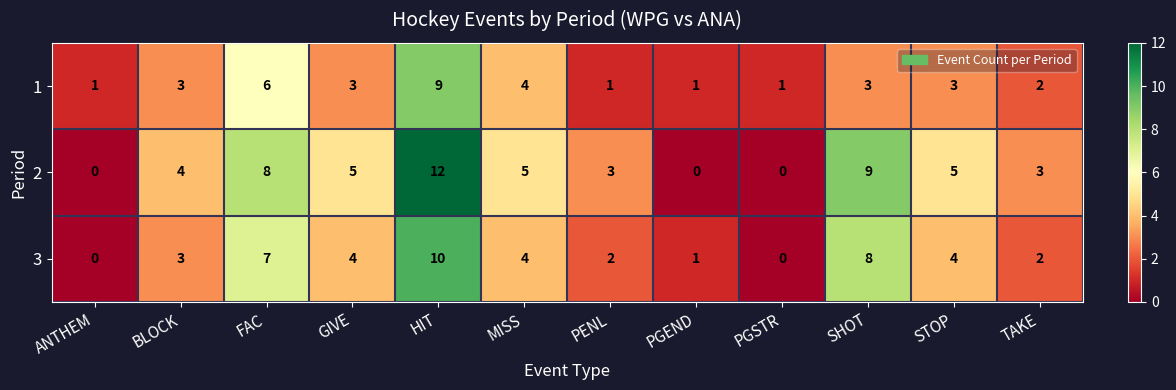

What is the difference between the highest and lowest values at BLOCK?

1